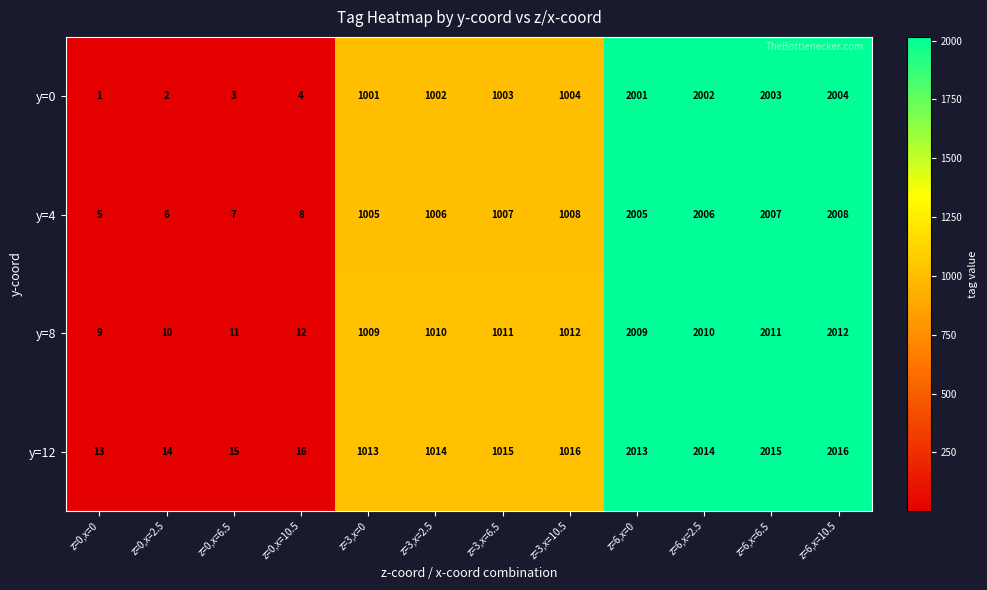

At how many categories does at least one series exceed 937?

8